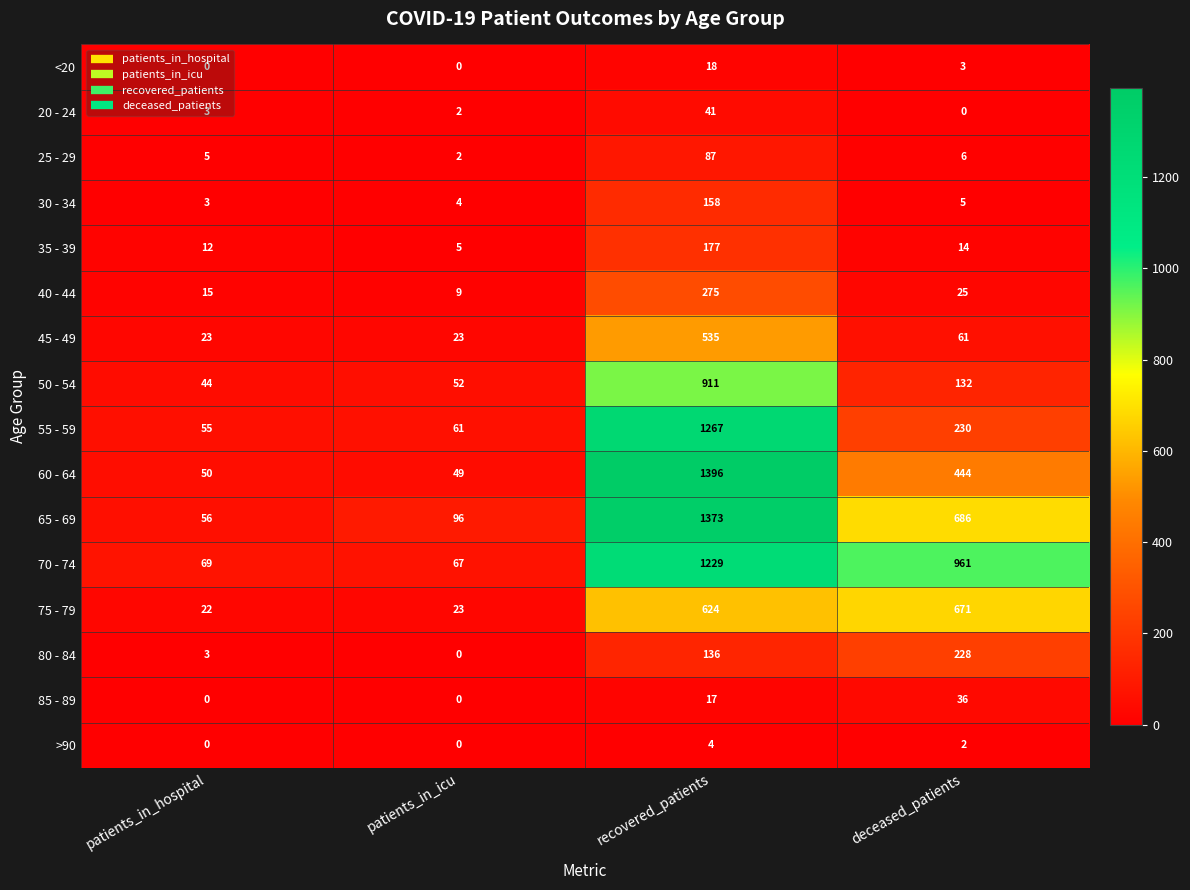

How many data points does each series have?

4